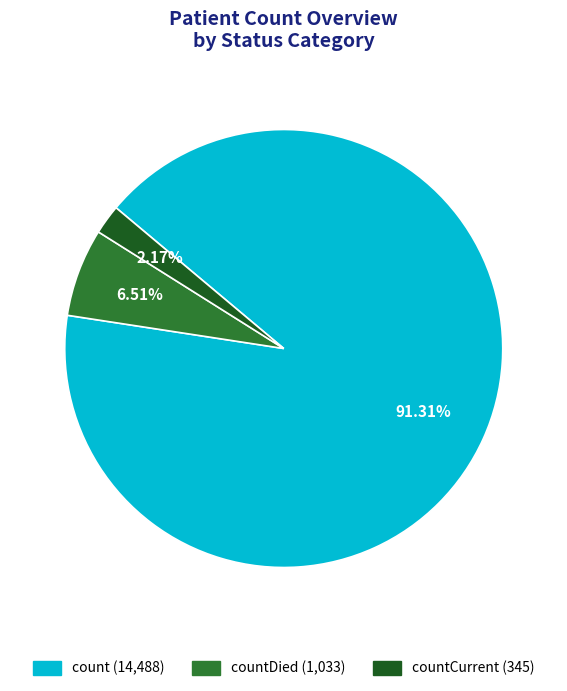

What is the largest slice in the pie chart?

count (14,488)